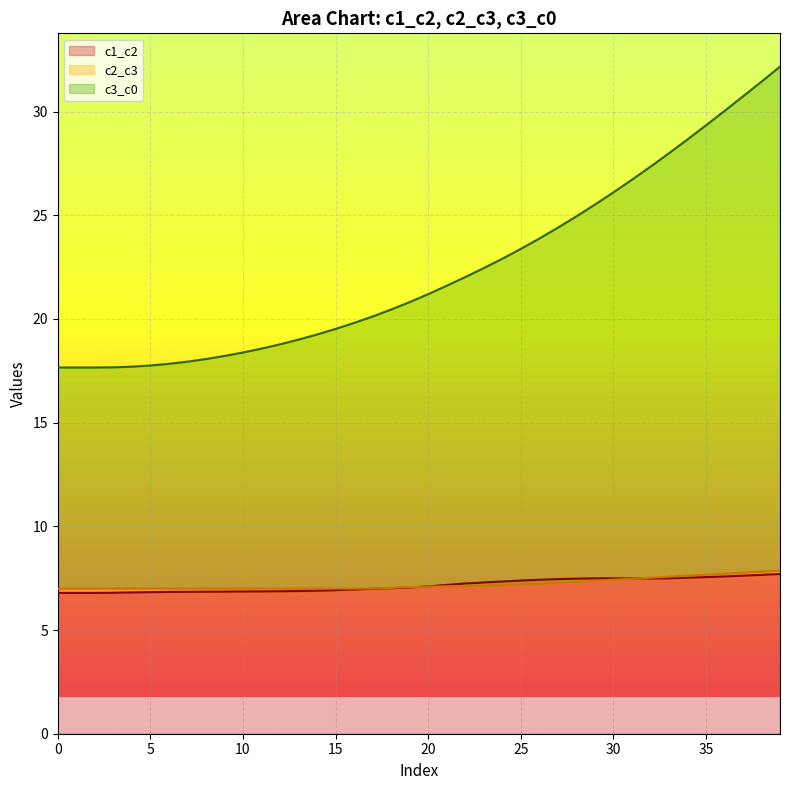

The value of c3_c0 at 19 is 34.9. True or false?

False